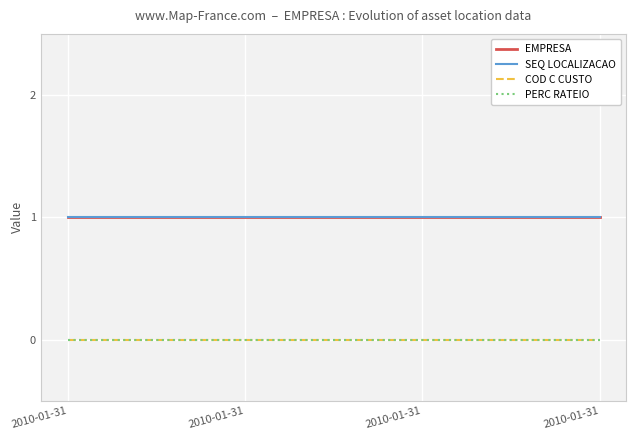

Is this an area chart (filled region under the line)?

No